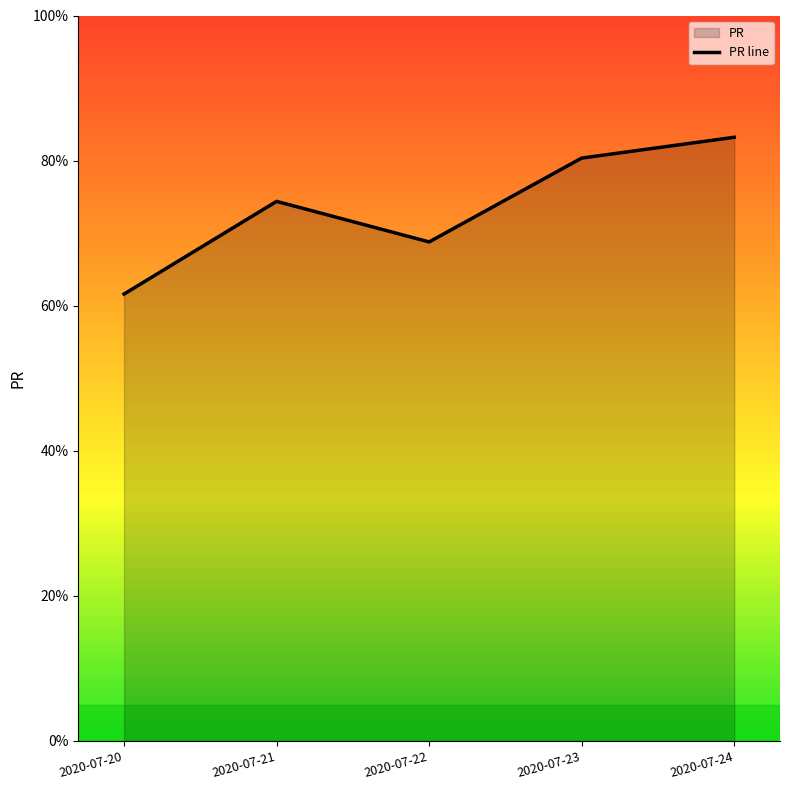

How many lines are shown in the chart?

1